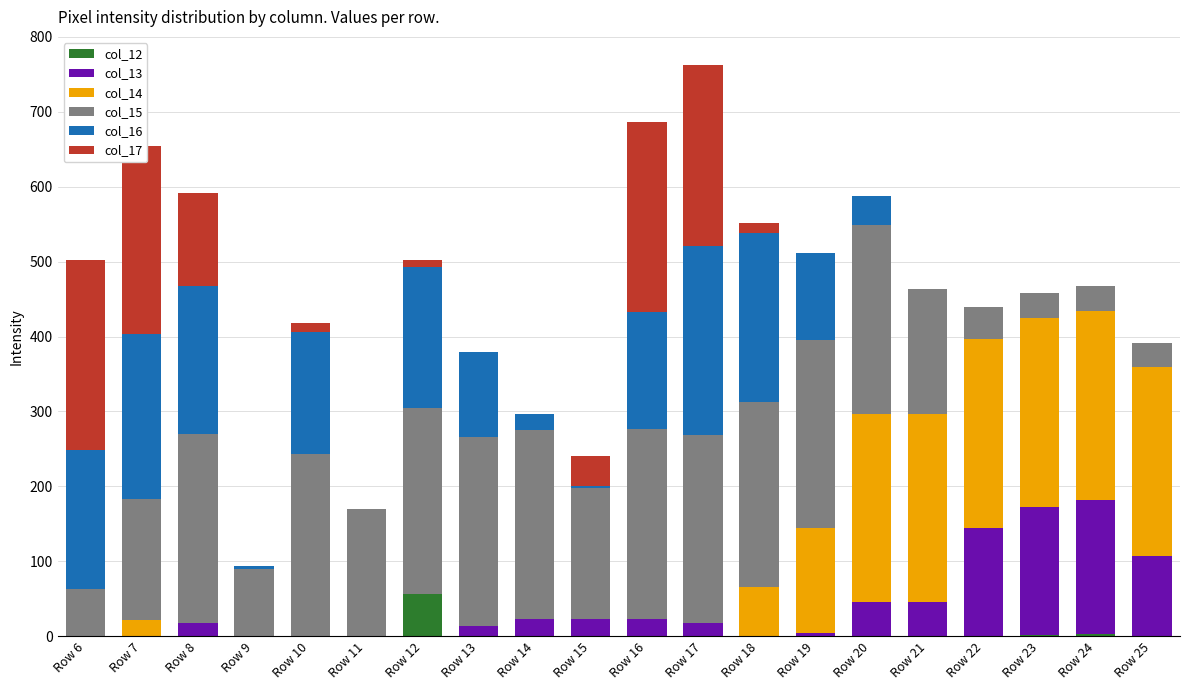

Are the bars grouped side by side (vs. stacked)?

No